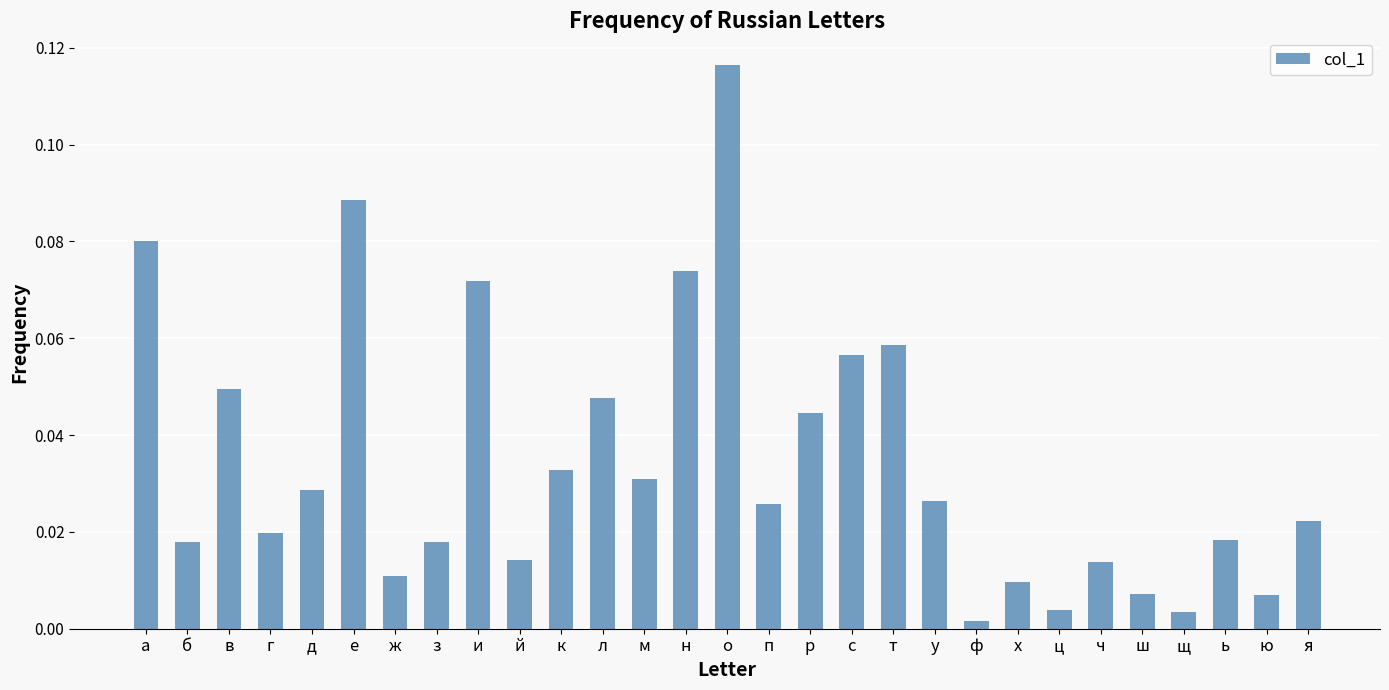

What is the sum of all values?

1.0